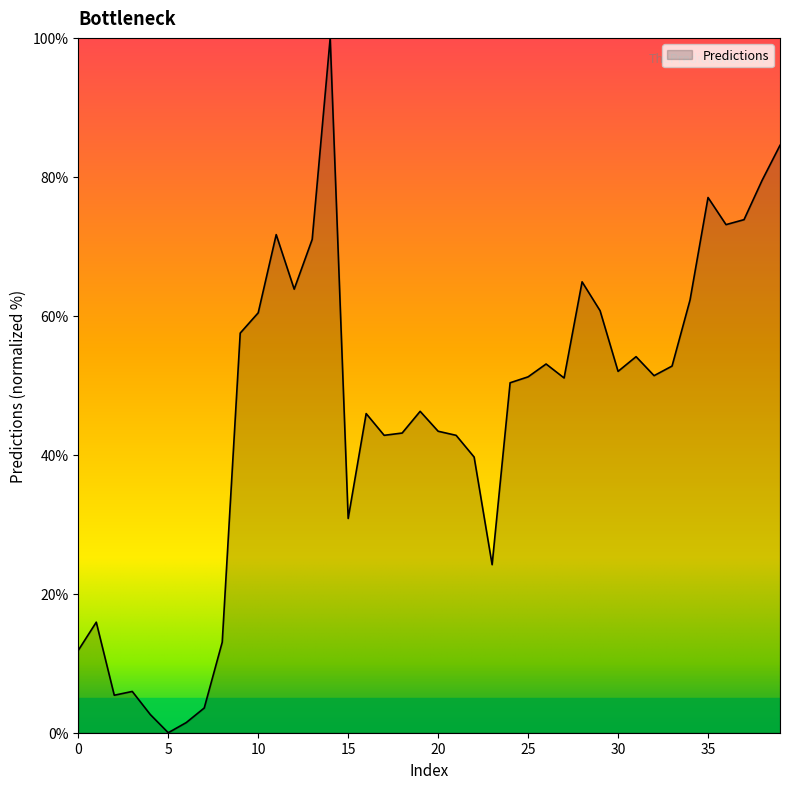

Does the chart display data point markers on the line(s)?

No